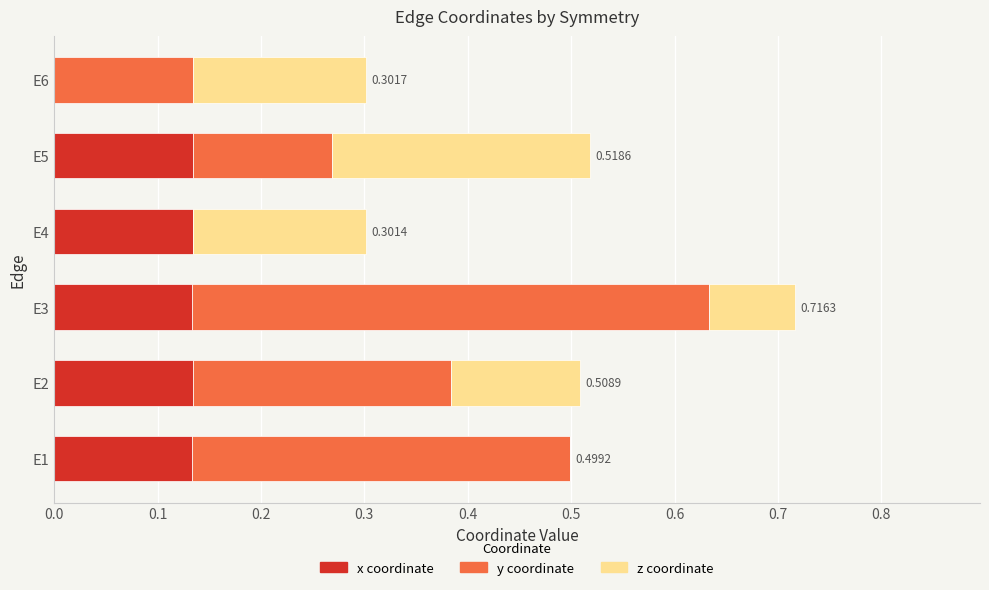

At which category is the sum across all series the highest?

E3